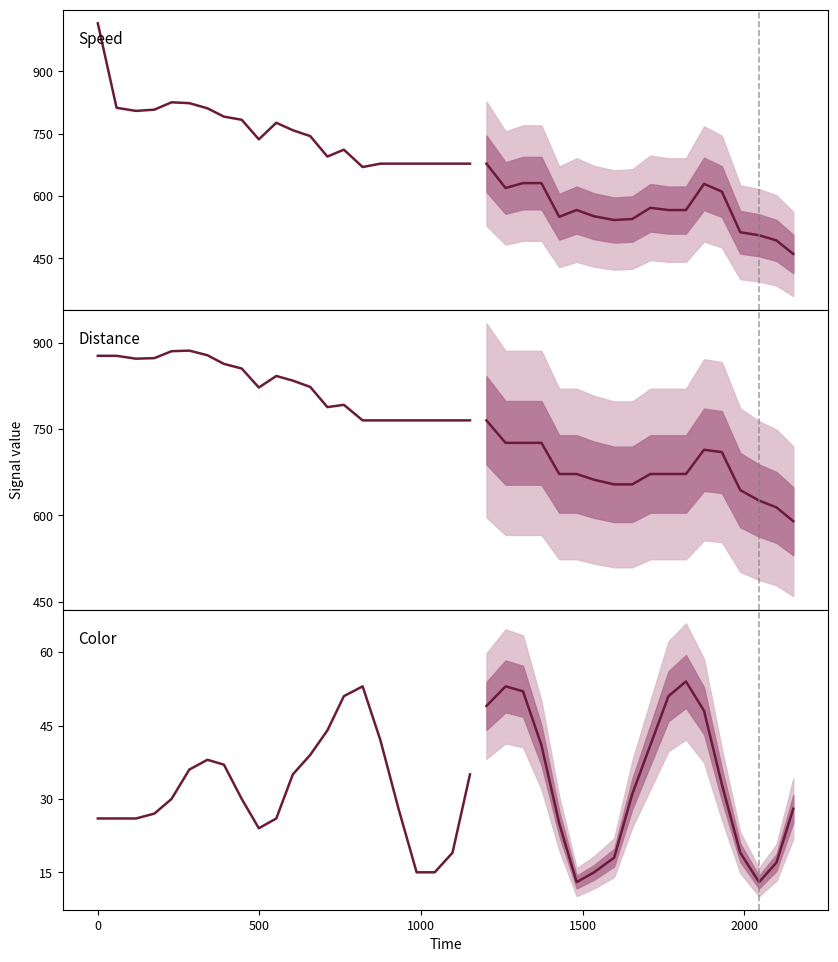

True or false: distance has a value of 235.1 at 0.

False